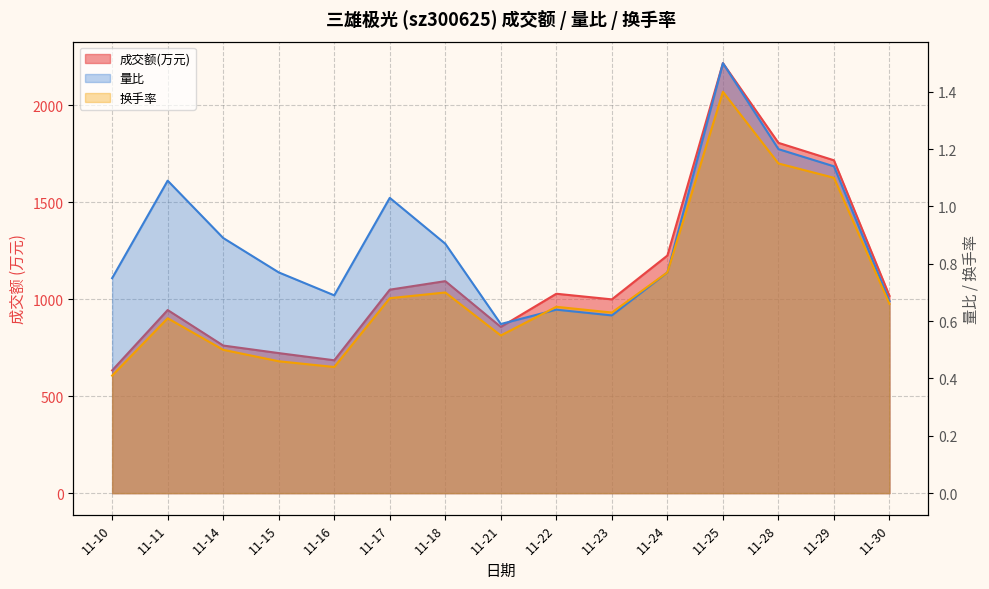

What are all the series names shown in the legend?

成交额(万元), 量比, 换手率